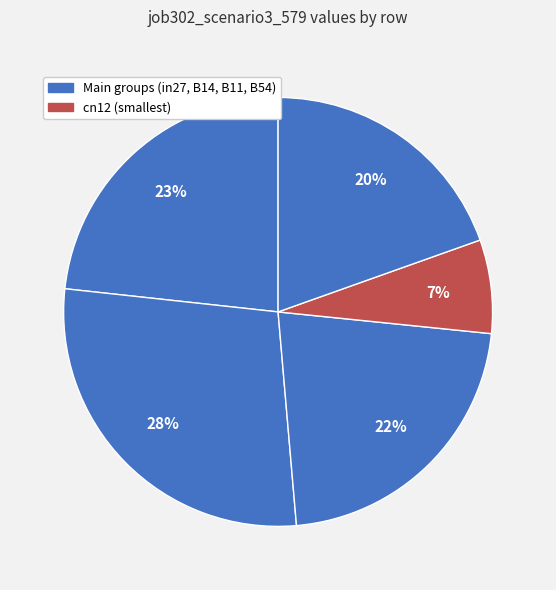

How many segments does this pie chart have?

5